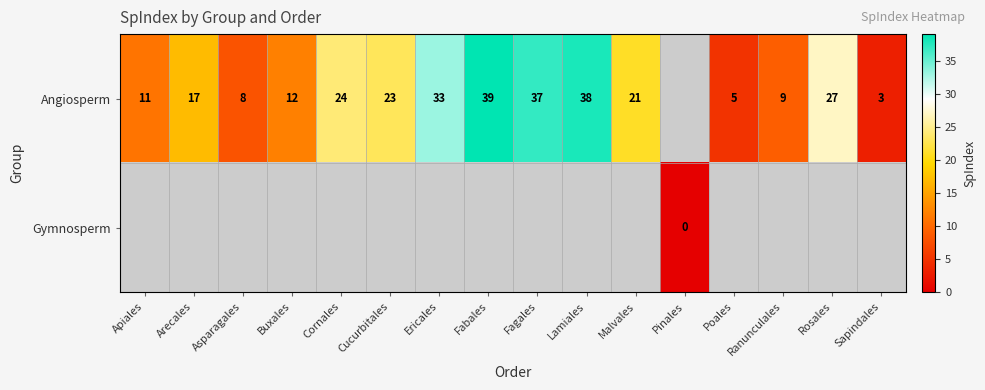

True or false: Angiosperm has a value of 12 at Buxales.

True